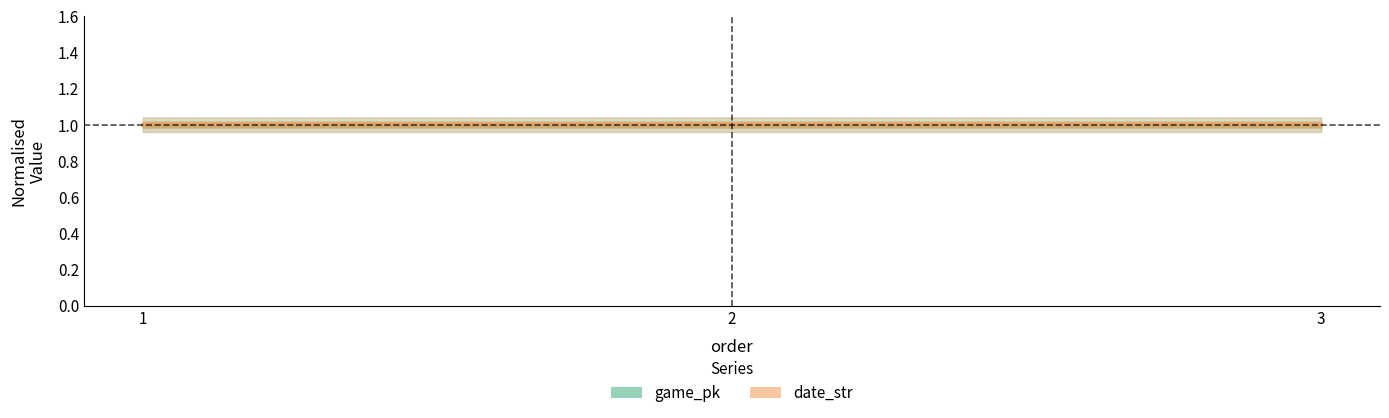

Which label corresponds to the smallest value in the chart?

1